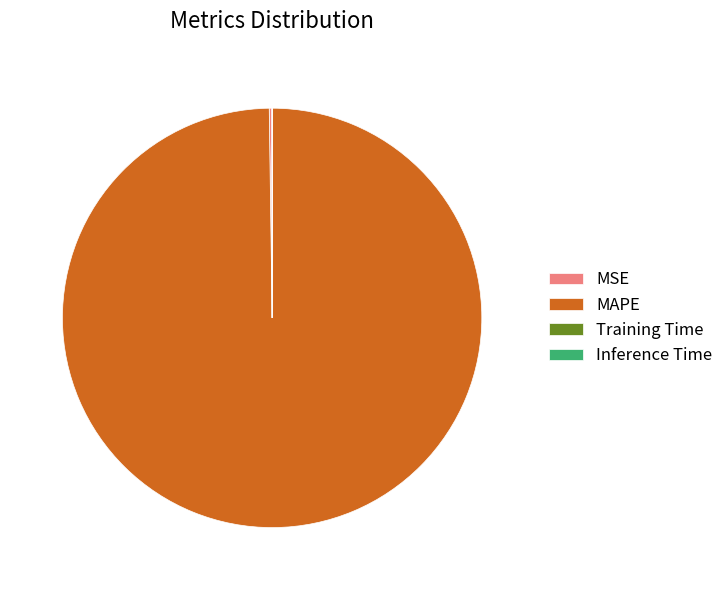

What is the majority slice?

MAPE